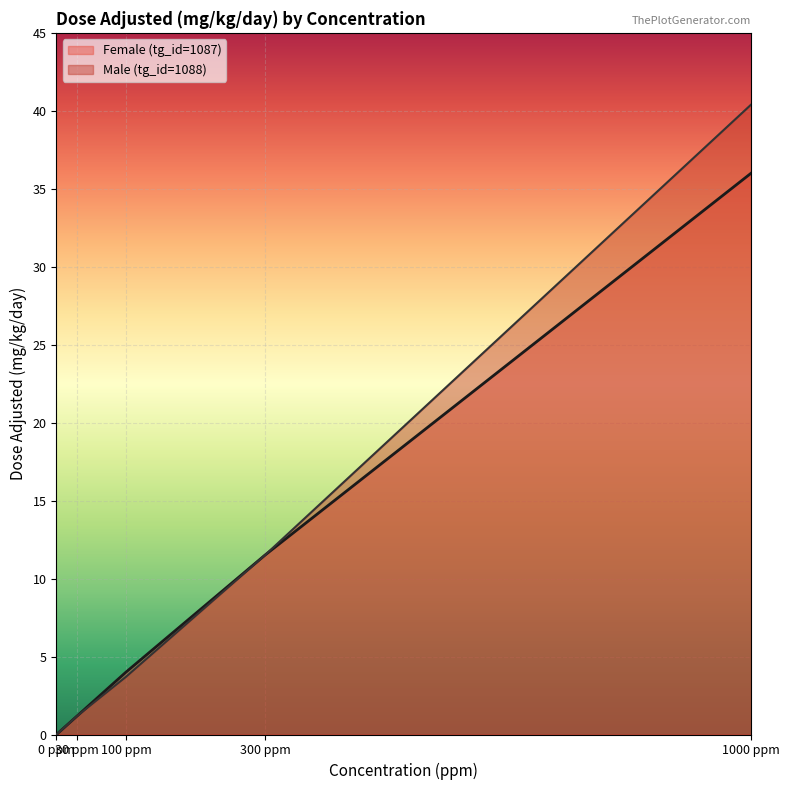

How many series are shown in this chart?

2